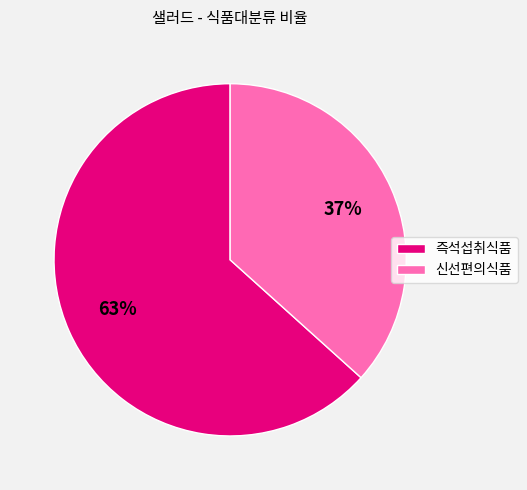

The 신선편의식품 slice represents 37% of the pie. True or false?

True